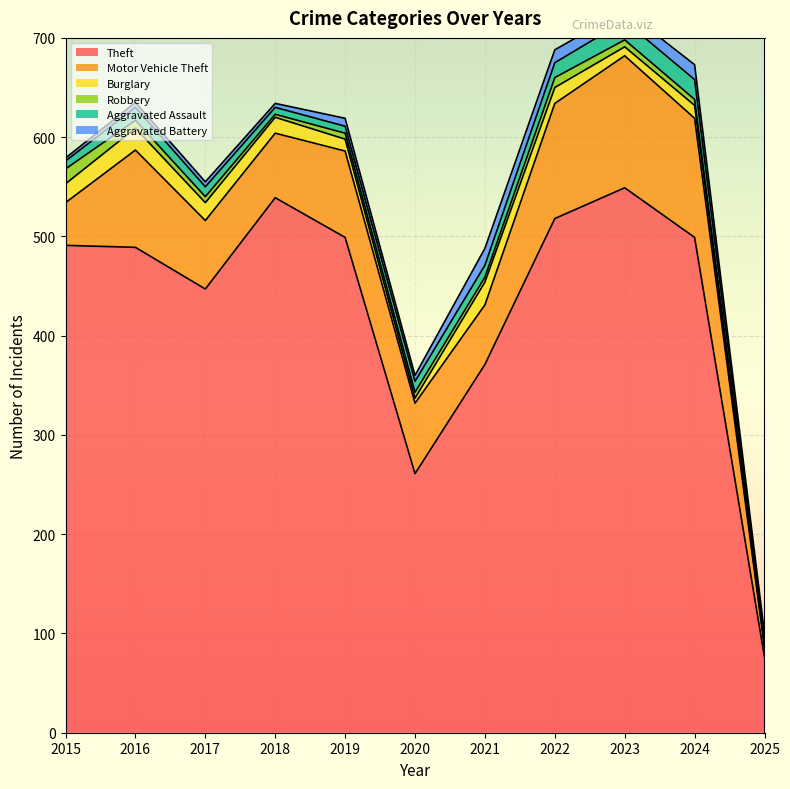

How many categories are shown in the chart?

11